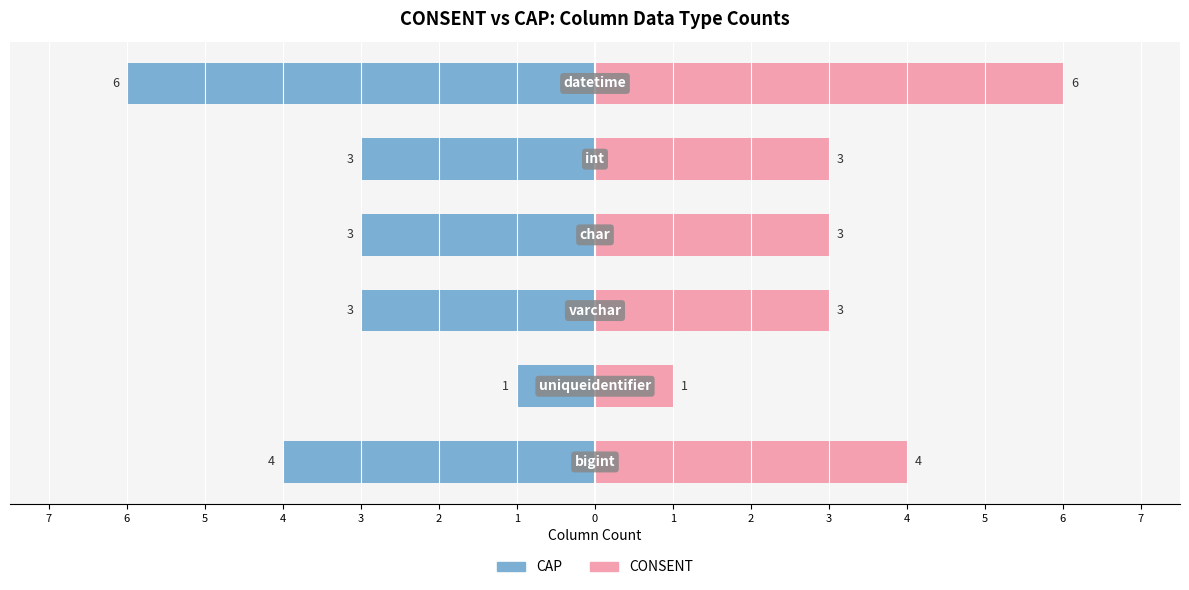

What is the difference between the second highest and minimum values in the CAP series?

3